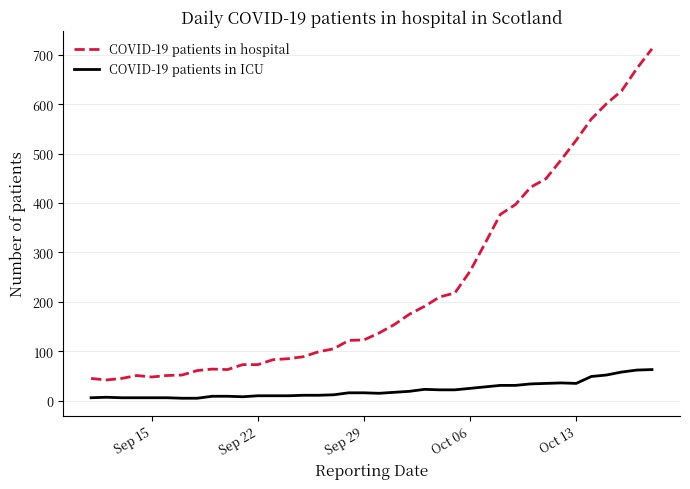

Rank the series by their average value, from lowest to highest.

COVID-19 patients in ICU, COVID-19 patients in hospital